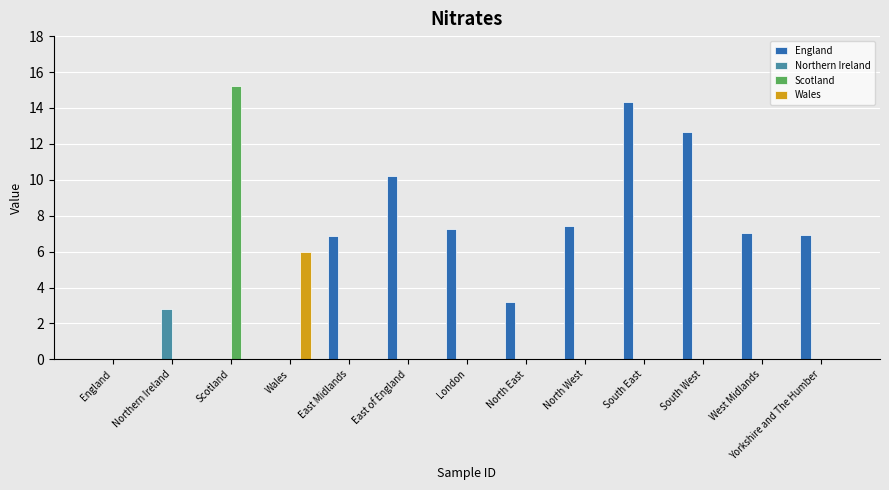

How many values in the England series exceed 6?

8